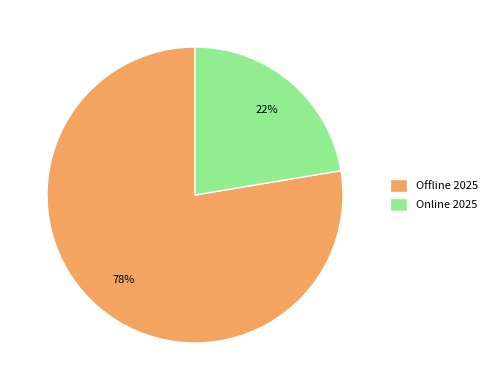

Which category has the smallest portion of the pie?

Online 2025